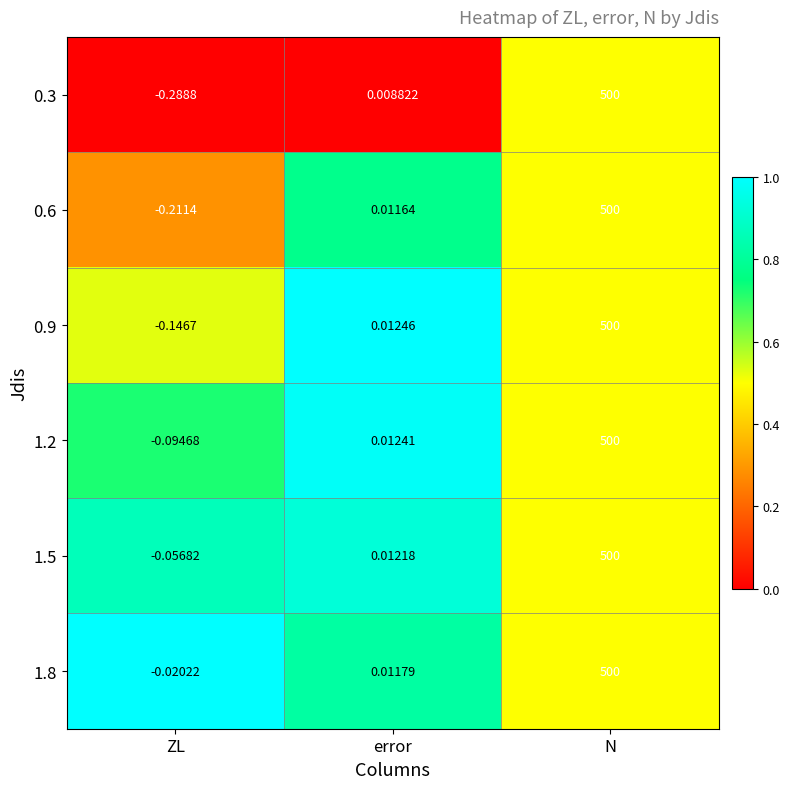

Which series has the largest total across all categories?

1.8